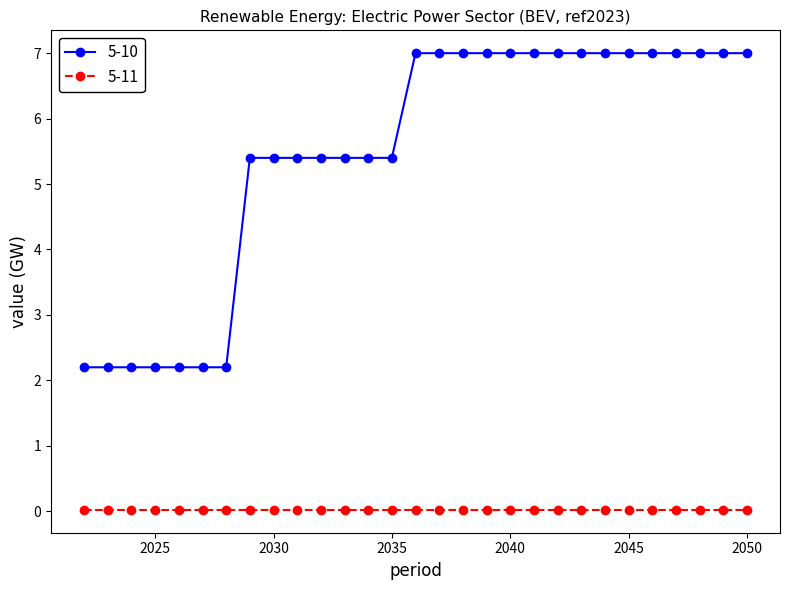

What is the value of the 5-10 point at the 5th from the left?

2.2